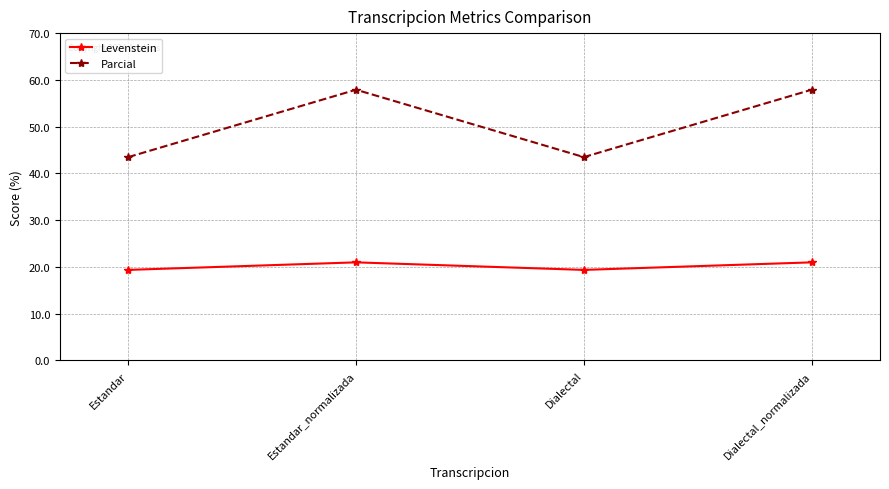

Reading left to right, what are all the values shown in this chart?

Levenstein: 19.4	21.0	19.4	21.0
Parcial: 43.5	57.9	43.5	57.9